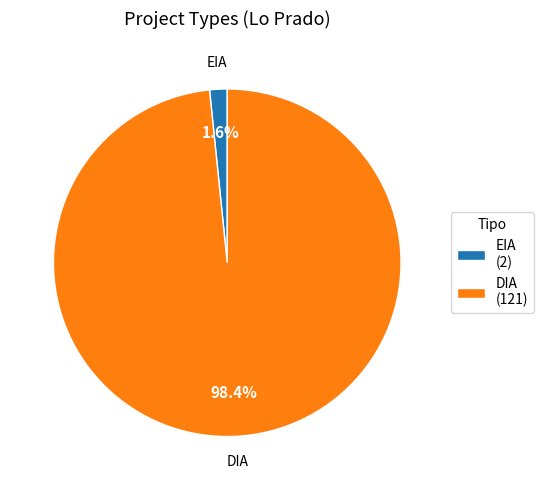

Which slice represents more than half of the pie?

DIA